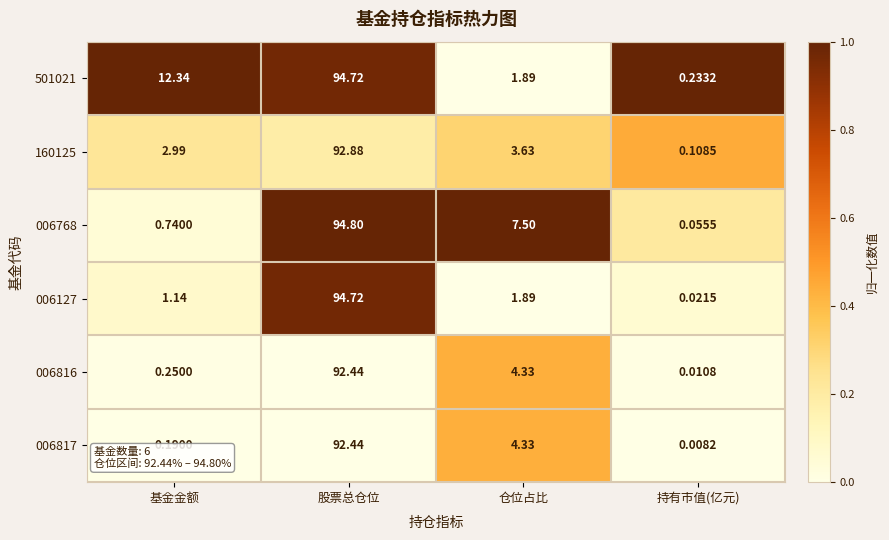

At which category is the sum across all series the highest?

股票总仓位